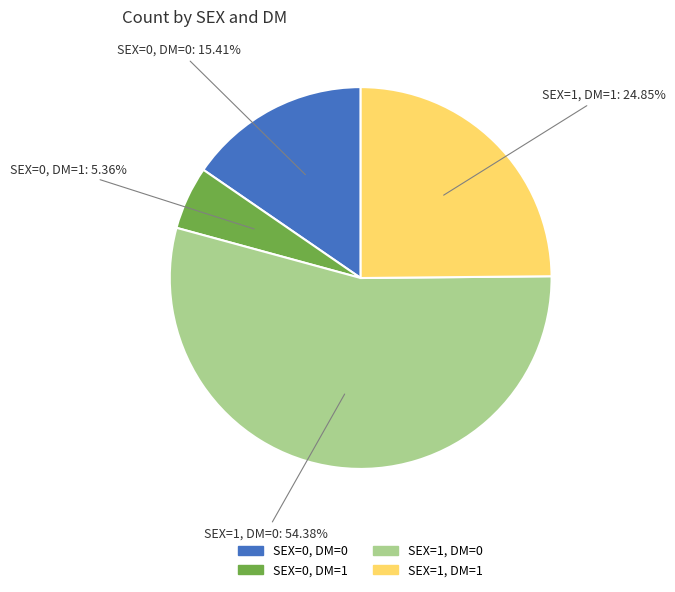

How many segments does this pie chart have?

4